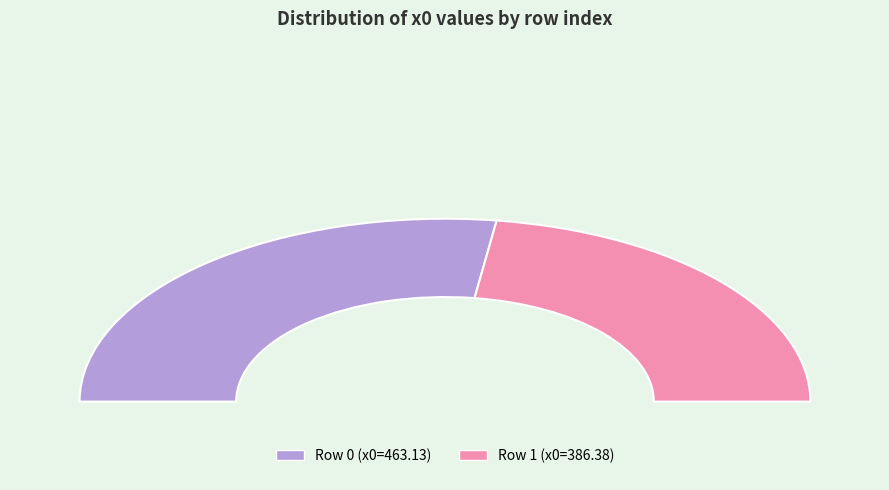

How many segments does this pie chart have?

2